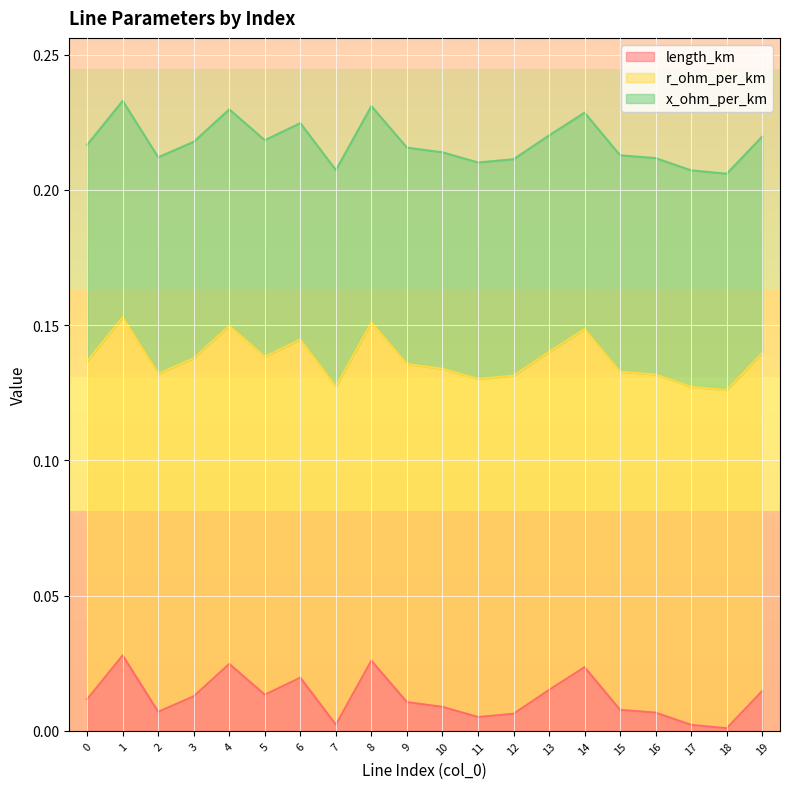

Reading left to right, what are all the values shown in this chart?

length_km: 0=0.0	1=0.0	2=0.0	3=0.0	4=0.0	5=0.0	6=0.0	7=0.0	8=0.0	9=0.0	10=0.0	11=0.0	12=0.0	13=0.0	14=0.0	15=0.0	16=0.0	17=0.0	18=0.0	19=0.0
r_ohm_per_km: 0=0.1	1=0.1	2=0.1	3=0.1	4=0.1	5=0.1	6=0.1	7=0.1	8=0.1	9=0.1	10=0.1	11=0.1	12=0.1	13=0.1	14=0.1	15=0.1	16=0.1	17=0.1	18=0.1	19=0.1
x_ohm_per_km: 0=0.1	1=0.1	2=0.1	3=0.1	4=0.1	5=0.1	6=0.1	7=0.1	8=0.1	9=0.1	10=0.1	11=0.1	12=0.1	13=0.1	14=0.1	15=0.1	16=0.1	17=0.1	18=0.1	19=0.1